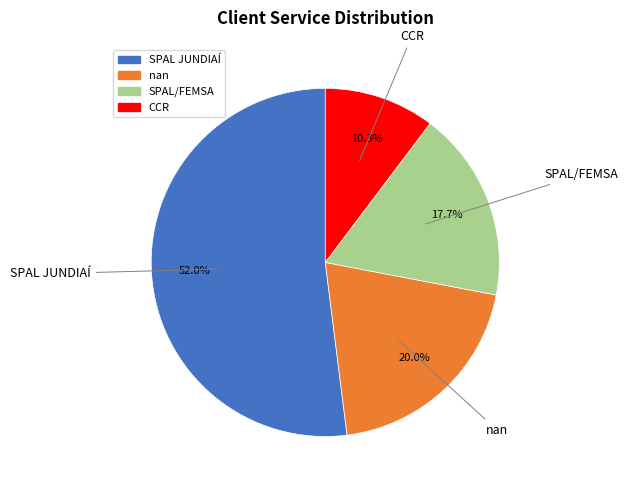

Do SPAL/FEMSA and nan together represent more than half of the pie?

No